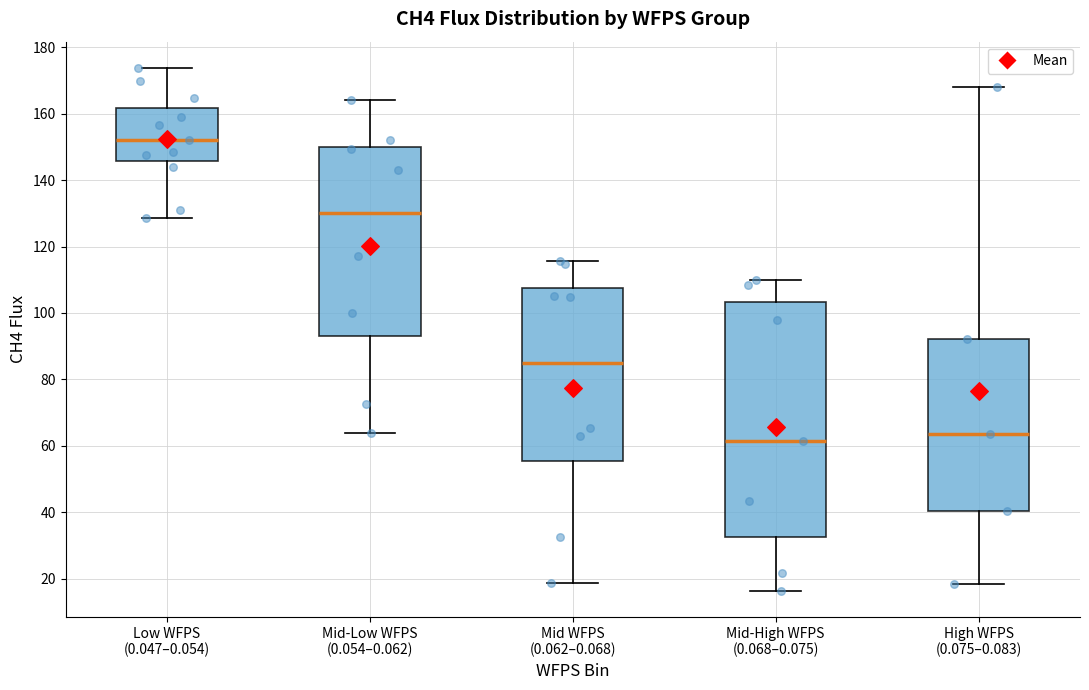

Reading left to right, read every box against the y-axis: the position of its median line, the range the box covers, and the ends of its whiskers. The values are not printed on the chart, so give them approximately, as read against the axis.

Low WFPS (0.047–0.054): median 152, box 146 to 162, whiskers 128 to 174
Mid-Low WFPS (0.054–0.062): median 130, box 94 to 150, whiskers 64 to 164
Mid WFPS (0.062–0.068): median 86, box 56 to 108, whiskers 18 to 116
Mid-High WFPS (0.068–0.075): median 62, box 32 to 104, whiskers 16 to 110
High WFPS (0.075–0.083): median 64, box 40 to 92, whiskers 18 to 168